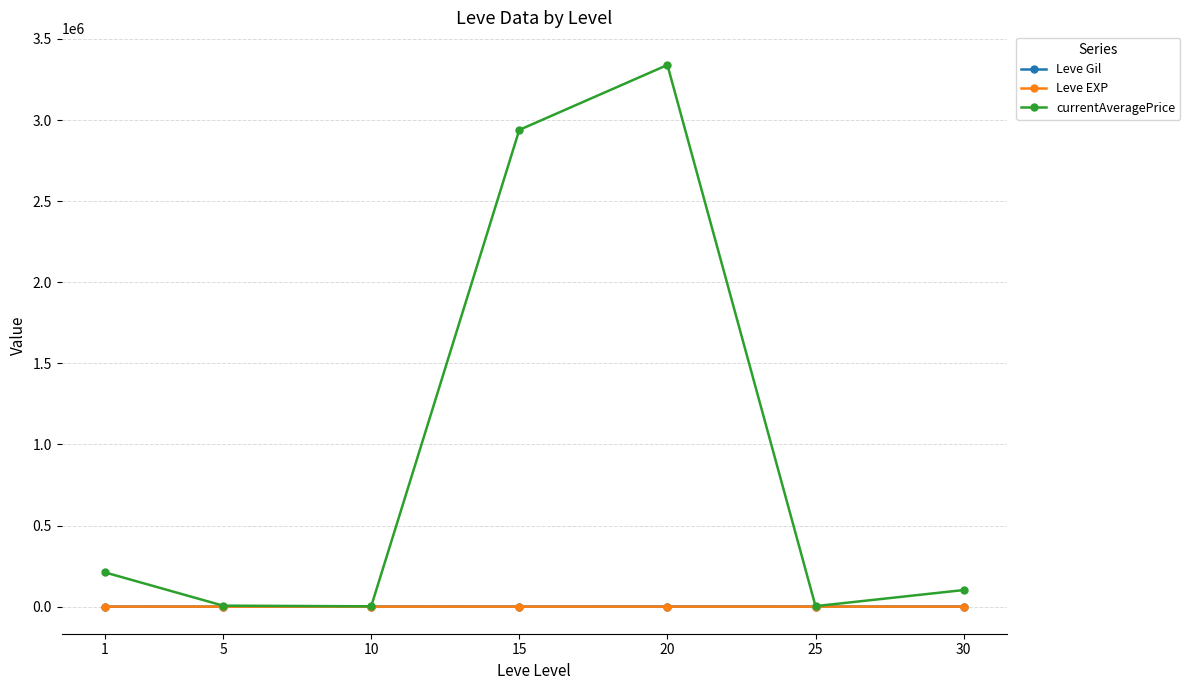

Which series has the widest spread of values?

currentAveragePrice